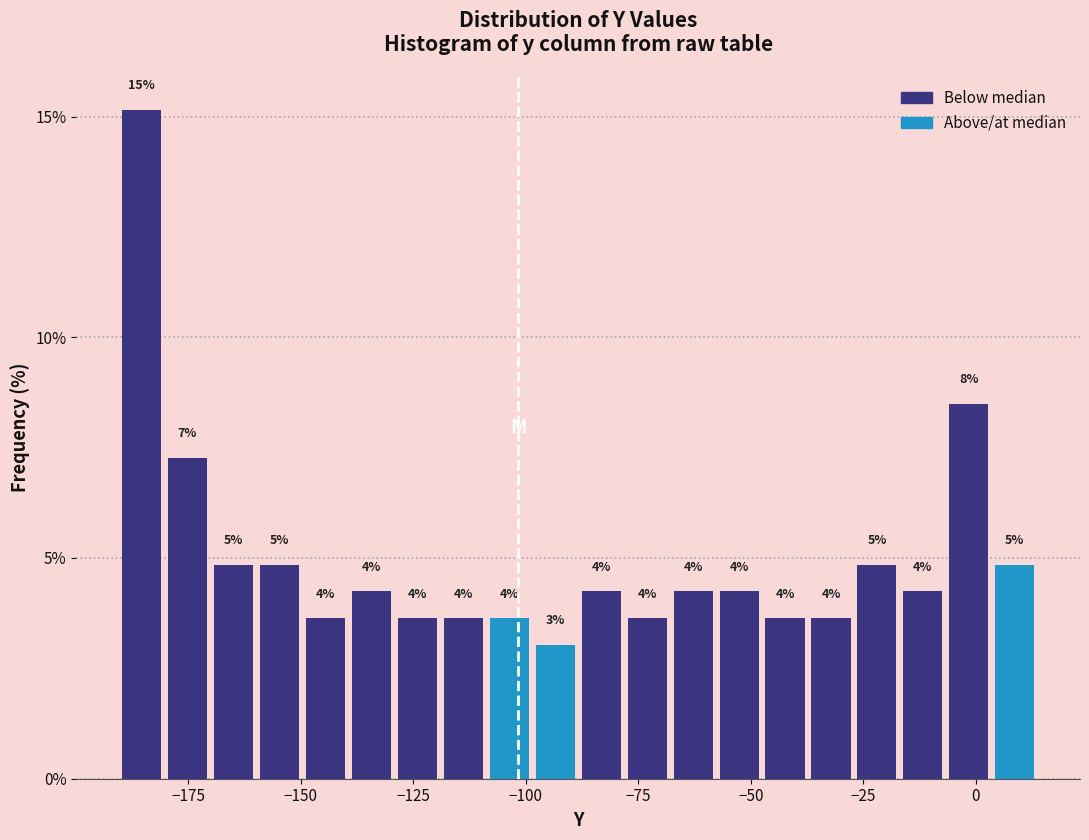

Around what value on the x-axis is the tallest bar? Give the approximate position of its centre, as read against the axis.

-185